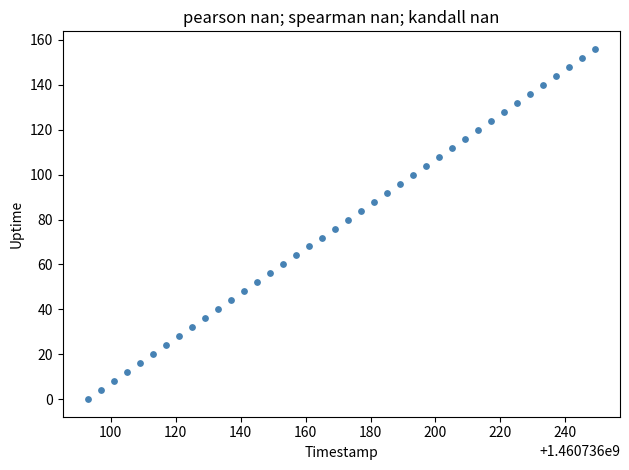

What is the range of X values (max minus min)?

156